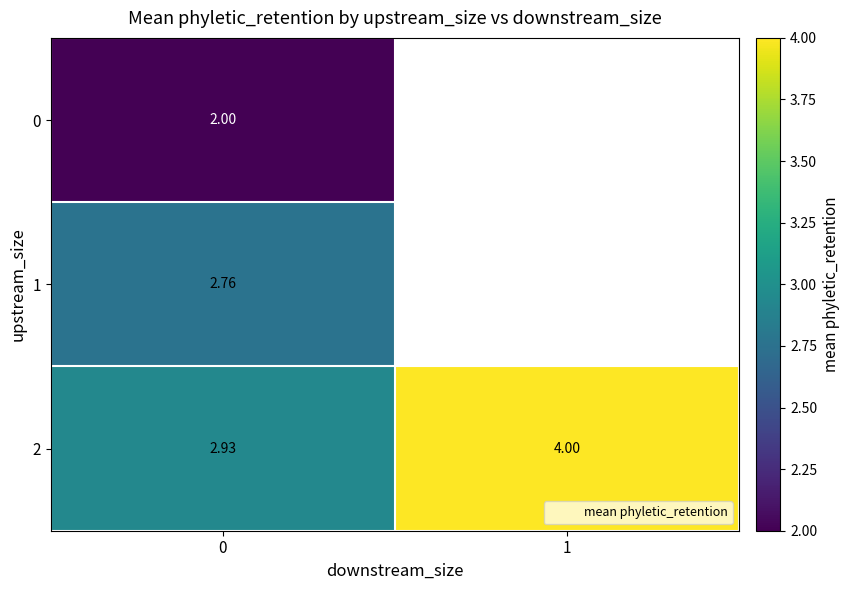

Which series has the largest total across all categories?

2